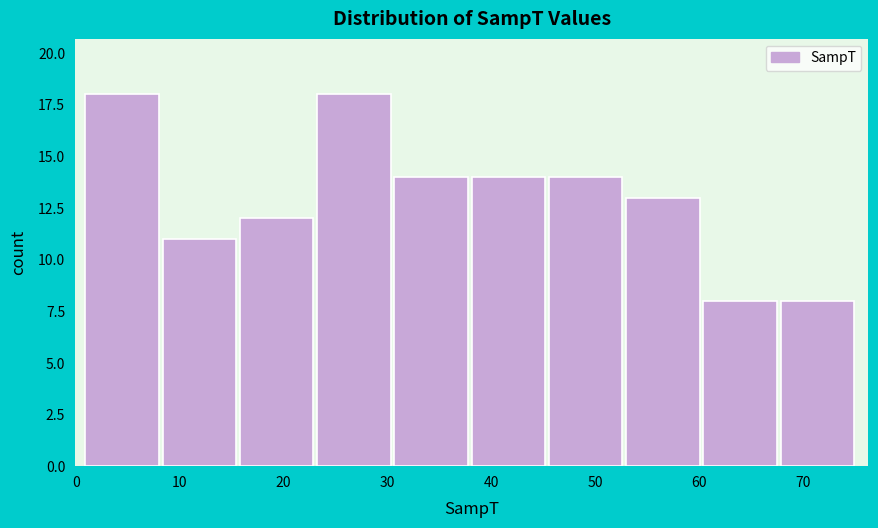

Reading left to right, transcribe this chart: for each bar, give the range it covers on the x-axis and its height. Neither the bar edges nor the heights are printed on the chart, so give them approximately, as read against the axes.

1 to 8: 18
8 to 16: 11
16 to 23: 12
23 to 31: 18
31 to 38: 14
38 to 46: 14
46 to 53: 14
53 to 60: 13
60 to 68: 8
68 to 75: 8